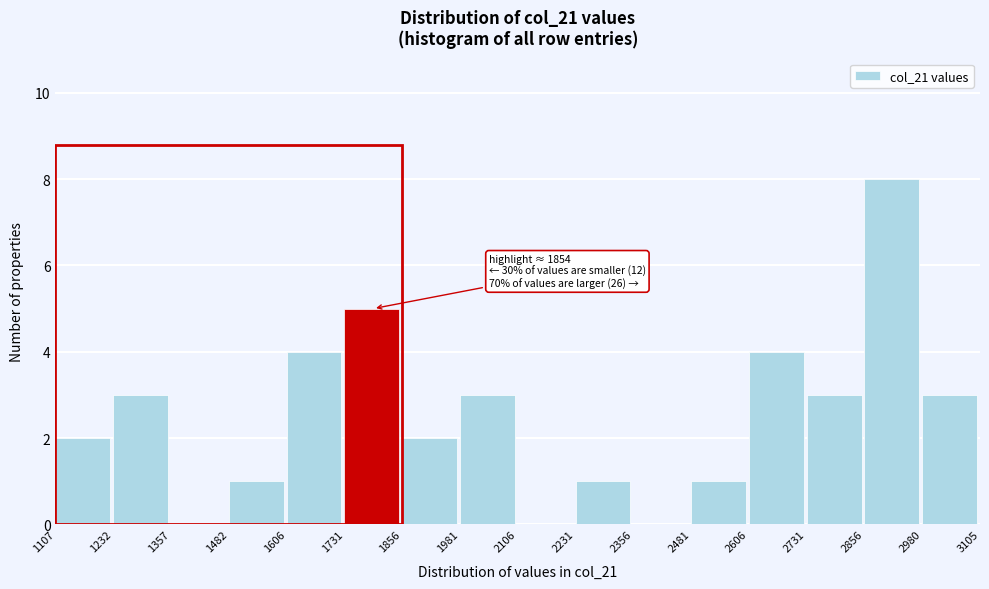

Over which range of the x-axis is the bar tallest?

2856 to 2980